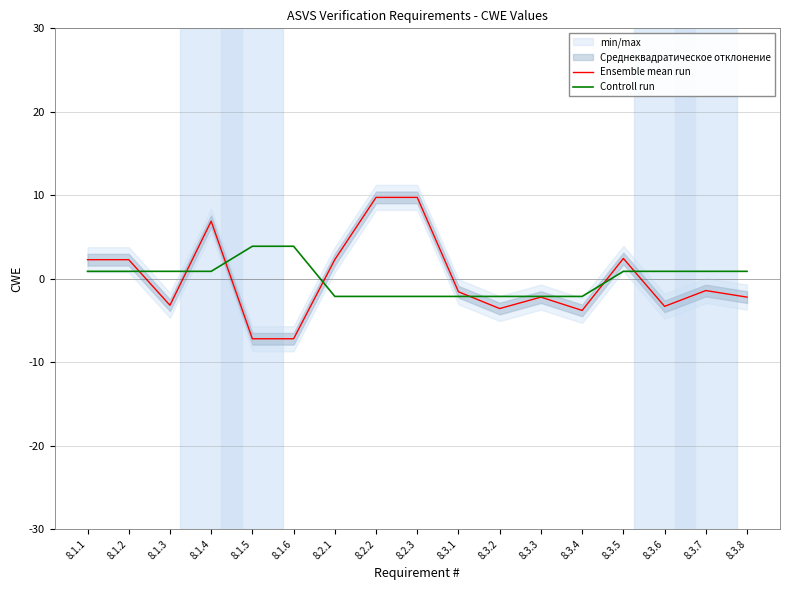

True or false: Controll run has more than 2 points higher than both neighbors.

False